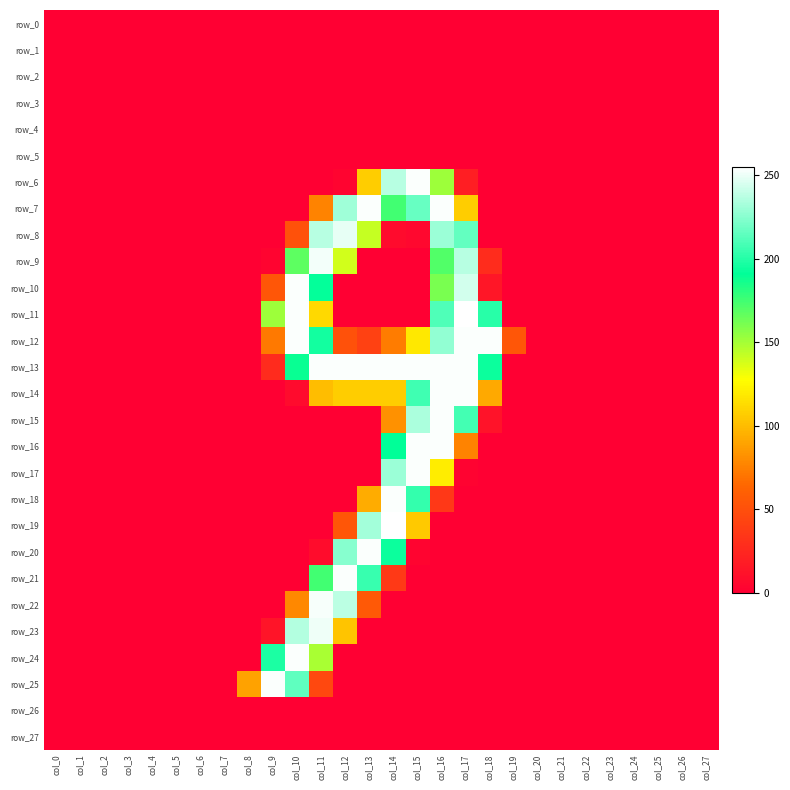

True or false: row_15 has a value of -127 at col_2.

False